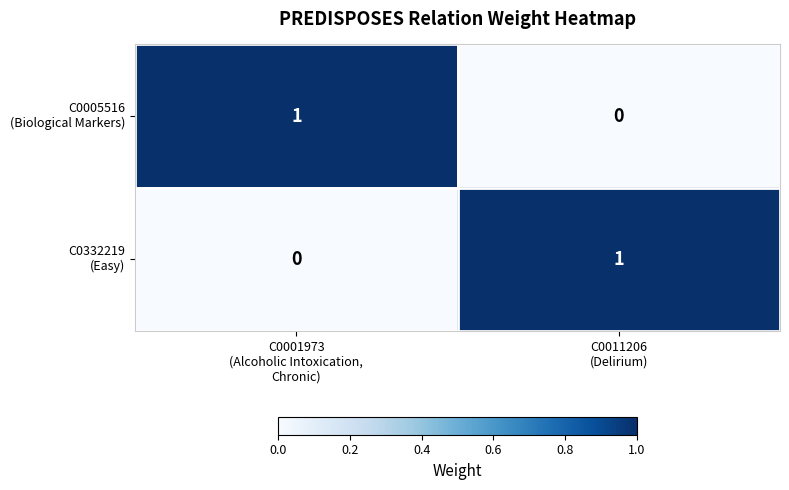

Which series has the largest range (max minus min)?

C0005516 (Biological Markers)